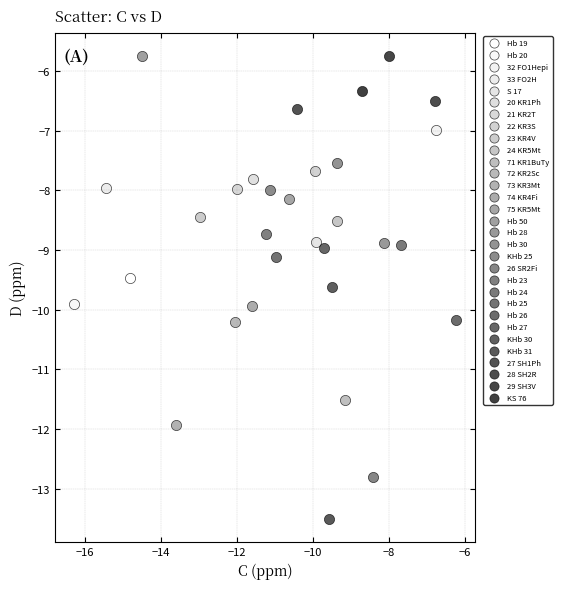

What are all the series names shown in the legend?

Hb 19, Hb 20, 32 FO1Hepi, 33 FO2H, S 17, 20 KR1Ph, 21 KR2T, 22 KR3S, 23 KR4V, 24 KR5Mt, 71 KR1BuTy, 72 KR2Sc, 73 KR3Mt, 74 KR4Fi, 75 KR5Mt, Hb 50, Hb 28, Hb 30, KHb 25, 26 SR2Fi, Hb 23, Hb 24, Hb 25, Hb 26, Hb 27, KHb 30, KHb 31, 27 SH1Ph, 28 SH2R, 29 SH3V, KS 76